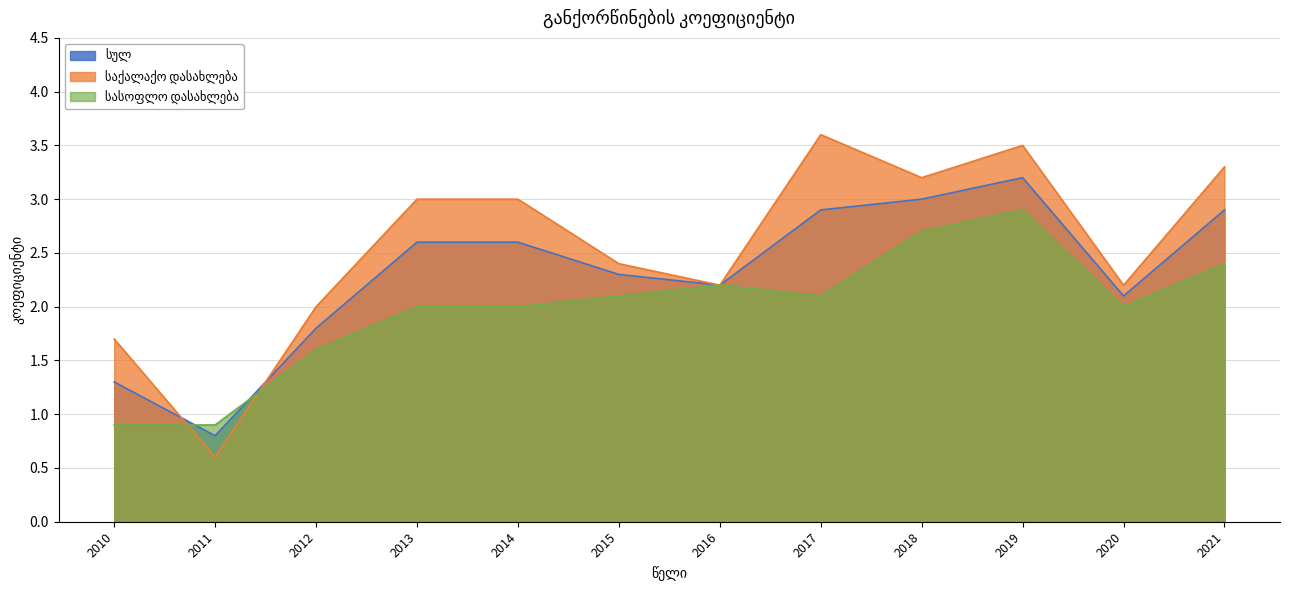

In სასოფლო დასახლება, how many points are lower than both neighbors (excluding endpoints)?

2